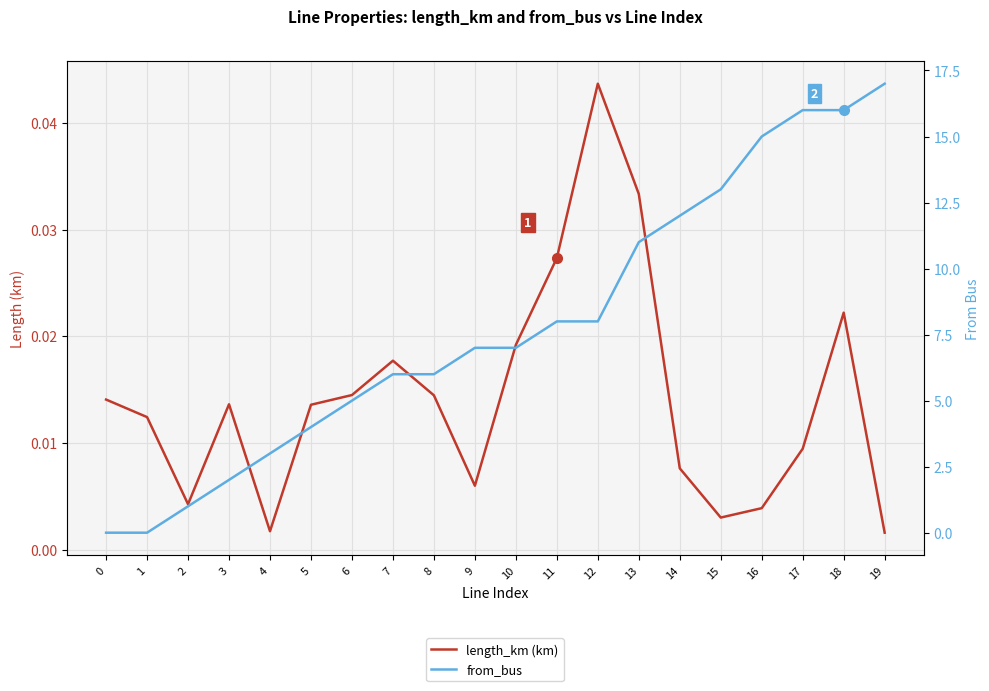

Where does the from_bus series first go above 7?

11